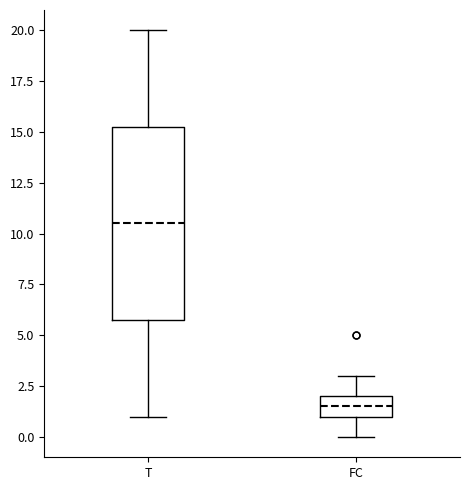

Reading left to right, transcribe this box plot: for each box, give where its median line is, the range the box spans, and where its two whiskers end, as read against the y-axis. The values are not printed on the chart, so give them approximately, as read against the axis.

T: median 10.5, box 6.0 to 15.5, whiskers 1.0 to 20.0
FC: median 1.5, box 1.0 to 2.0, whiskers 0.0 to 3.0